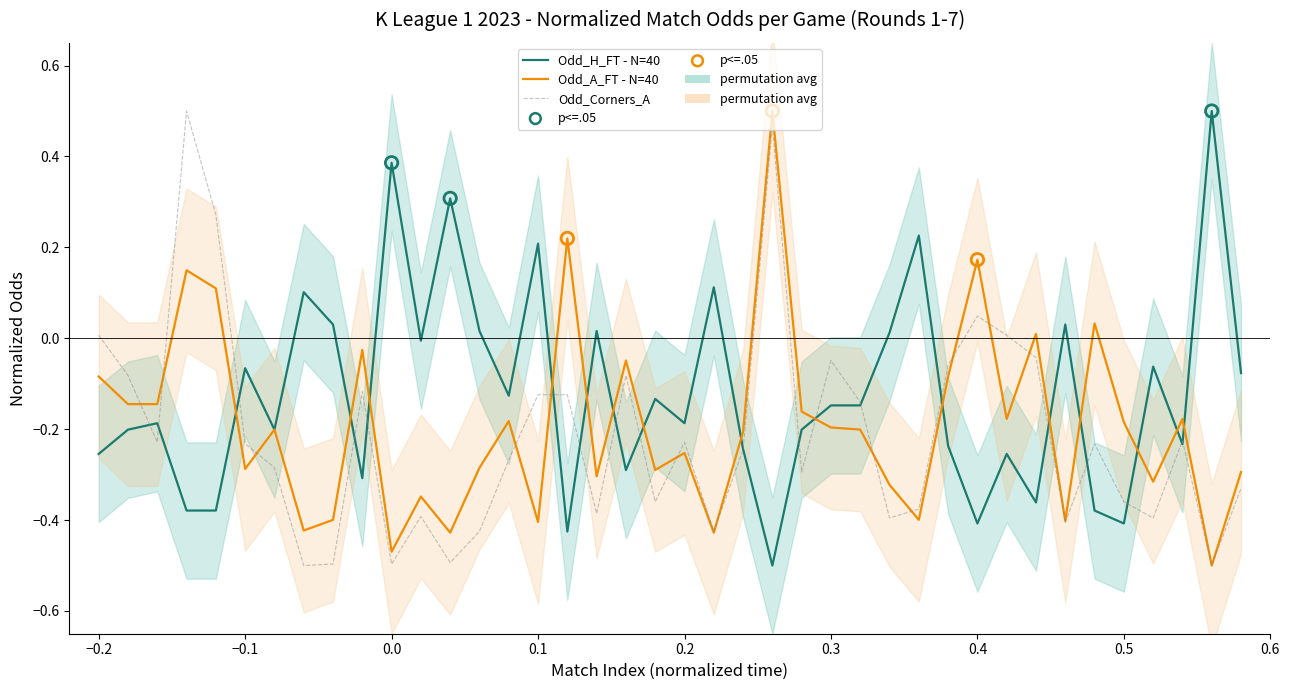

At how many categories does at least one series exceed 0?

21